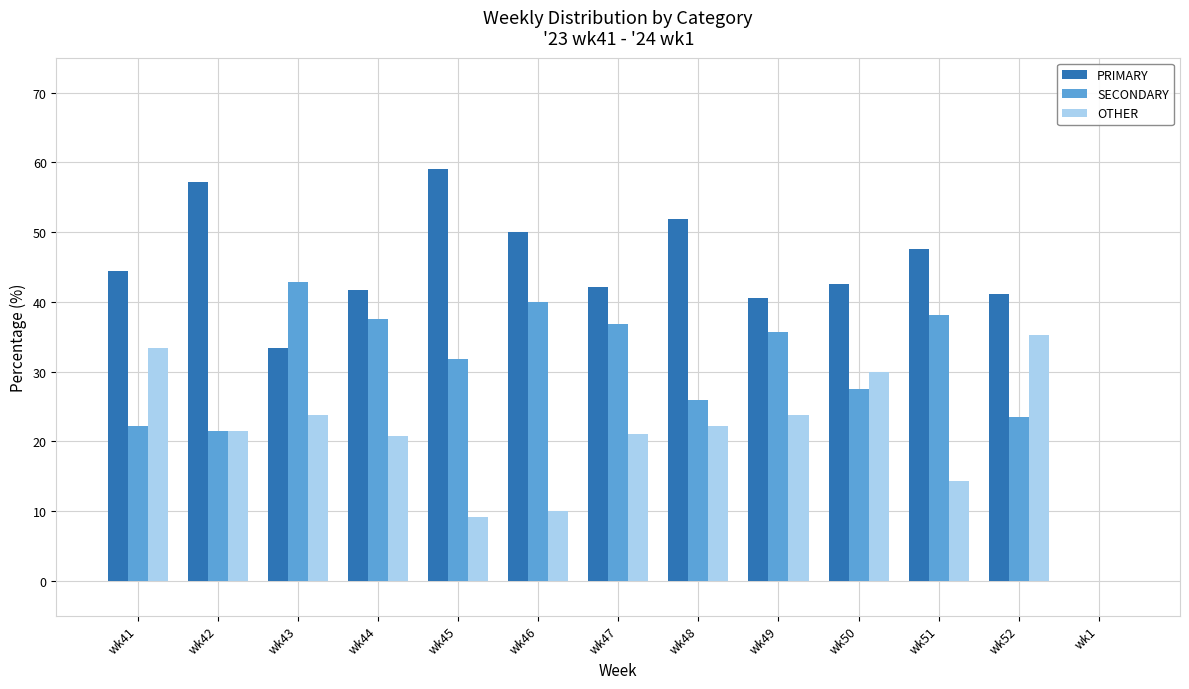

The value of OTHER at wk47 is 21.1. True or false?

True